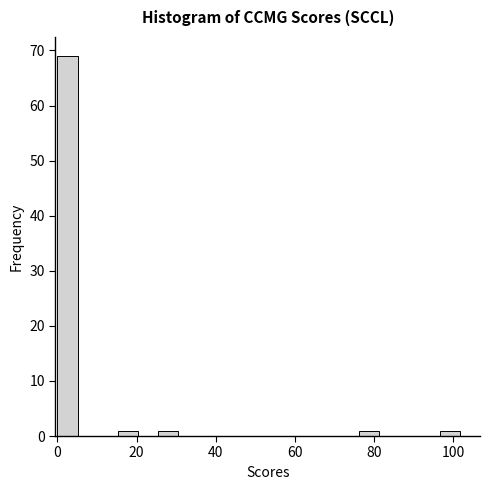

Read against the x-axis, roughly where is the centre of the tallest bar?

2